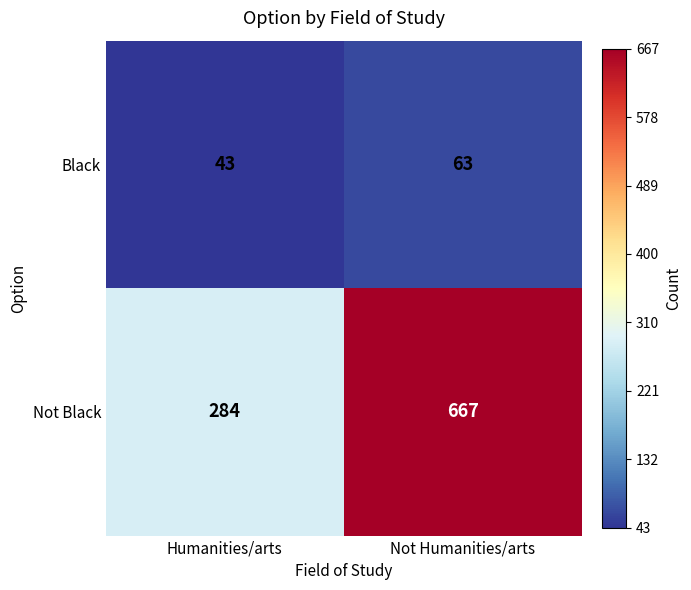

What is the approximate value of Black at Humanities/arts?

43